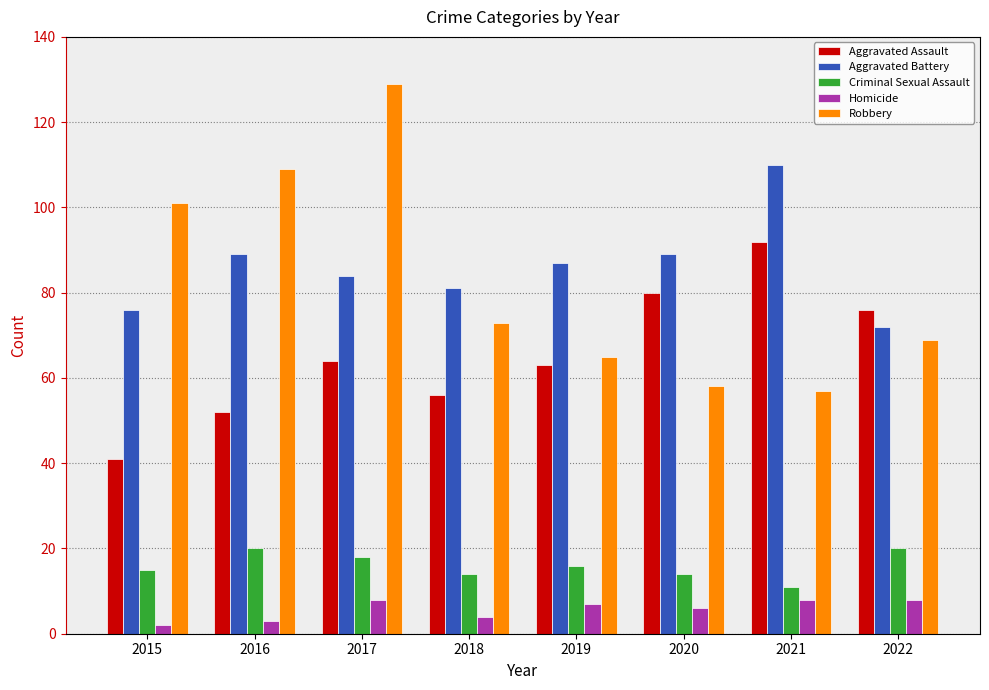

Between 2017 and 2018, which series saw the biggest shift?

Robbery